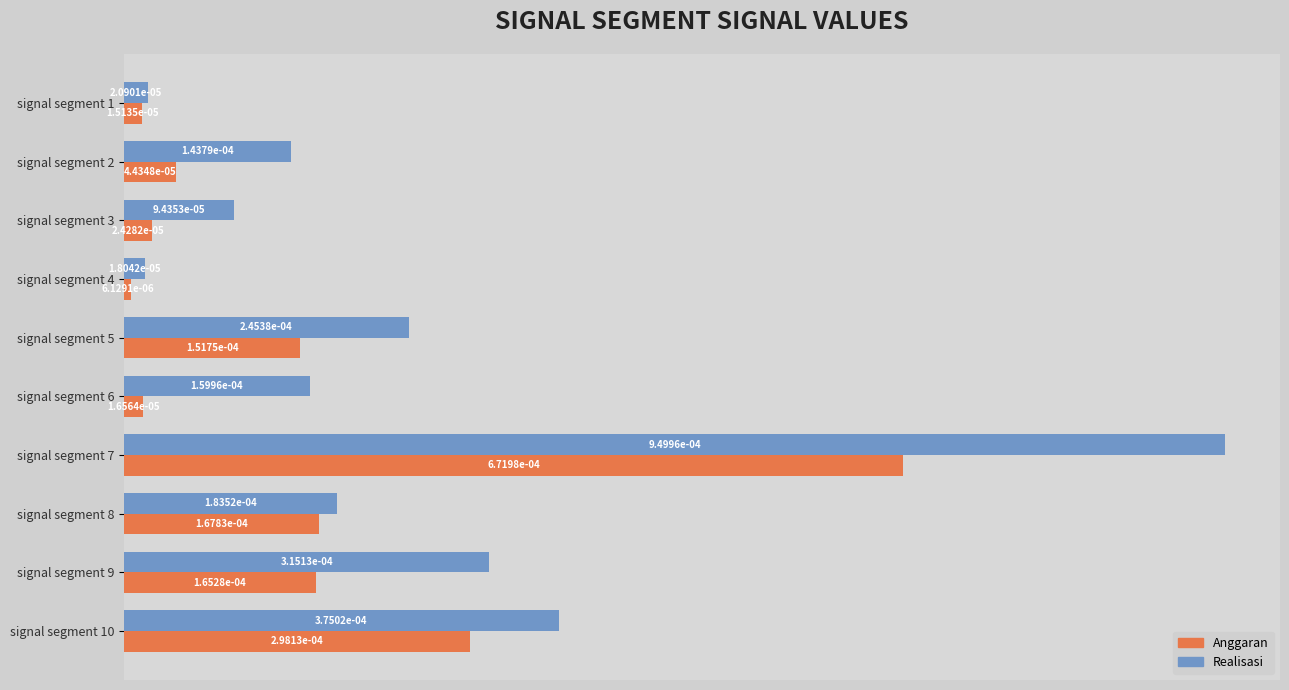

Which series has the largest range (max minus min)?

Realisasi